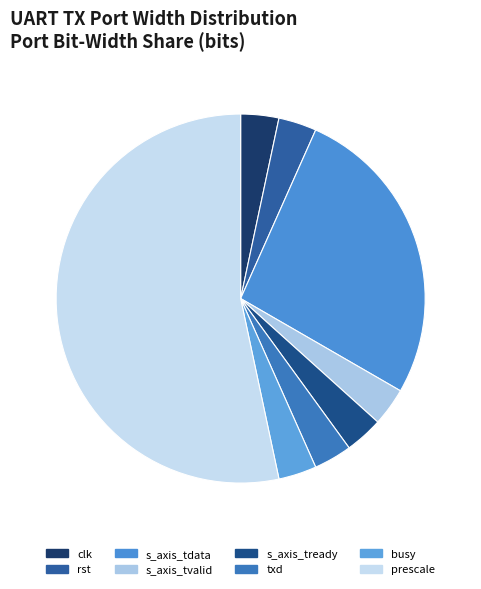

How many slices are in this pie chart?

8